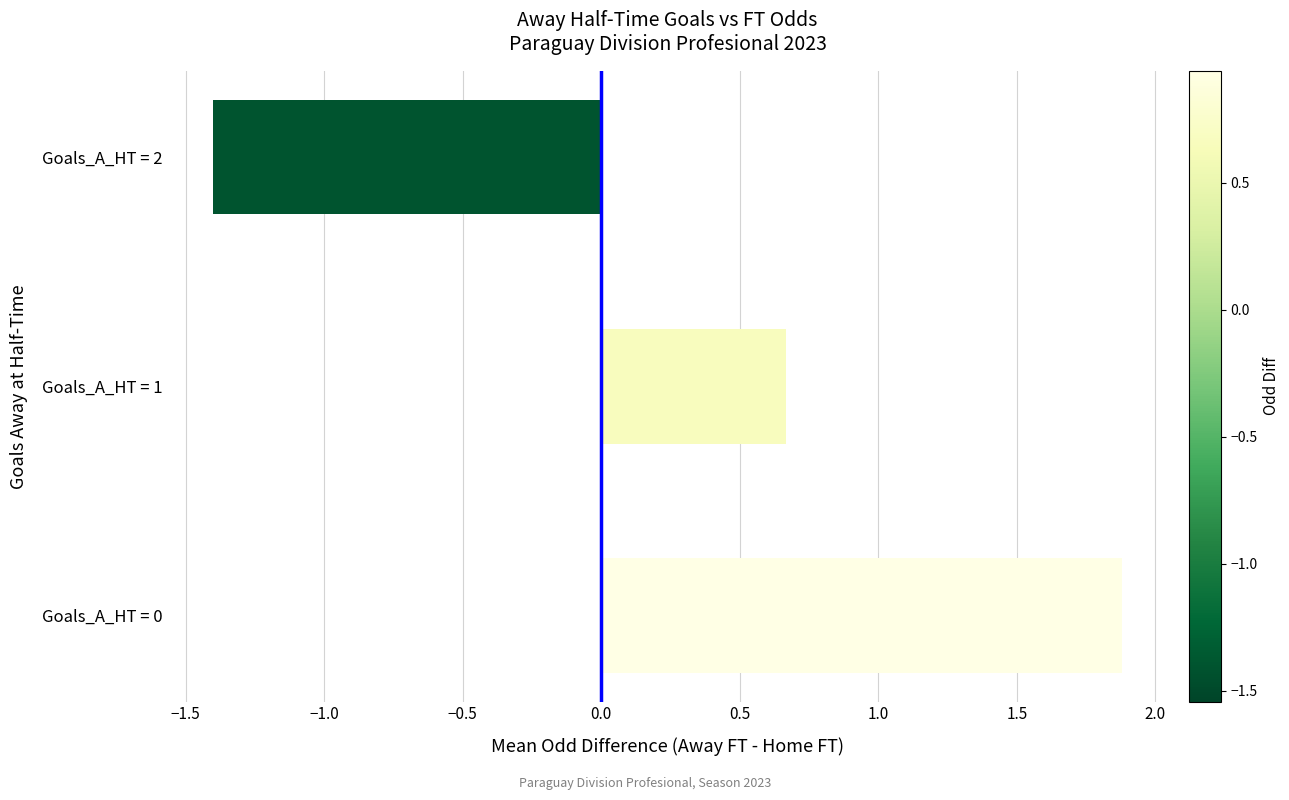

The chart shows a value of -1.4 at Goals_A_HT = 2. True or false?

True